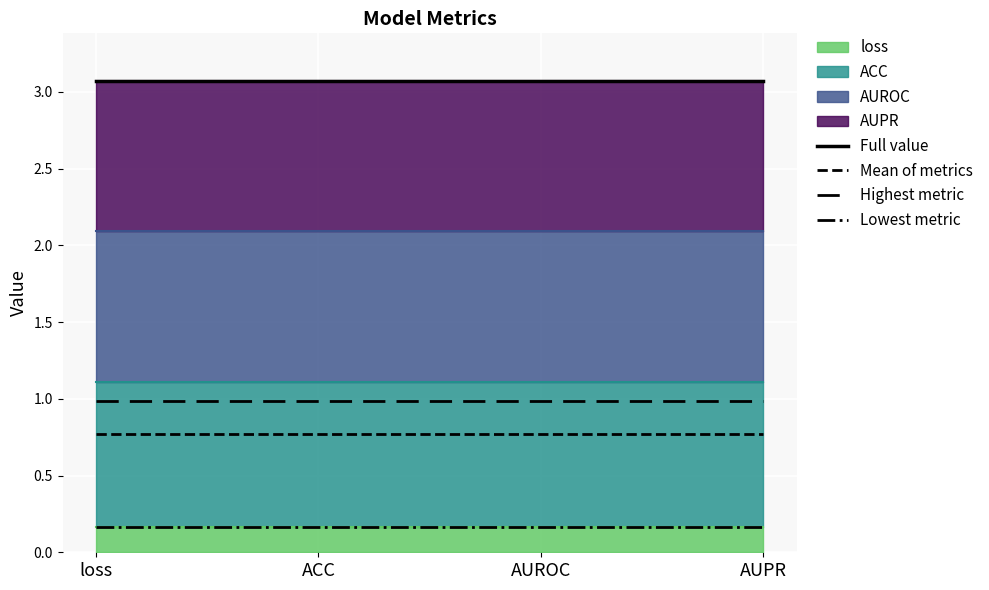

What is the average value of the Highest metric series?

1.0